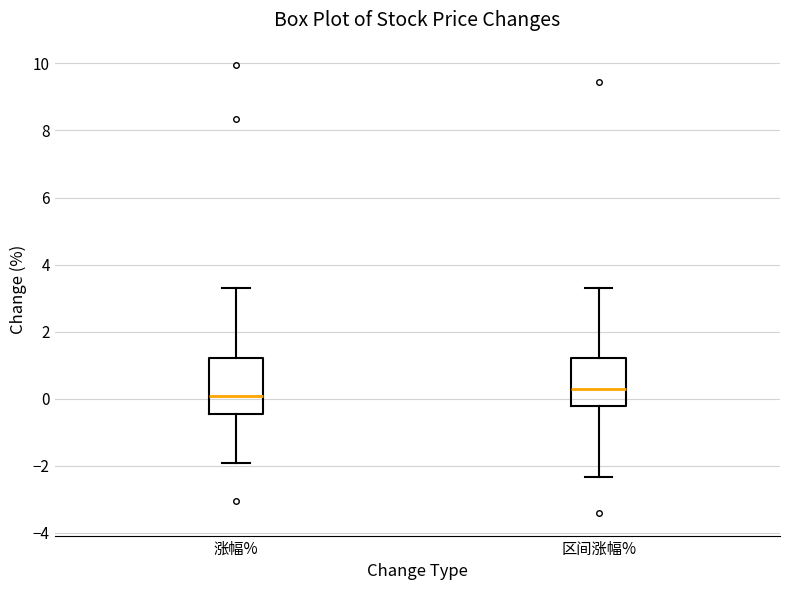

Comparing the boxes themselves (not the whiskers), which one is the tallest?

涨幅%